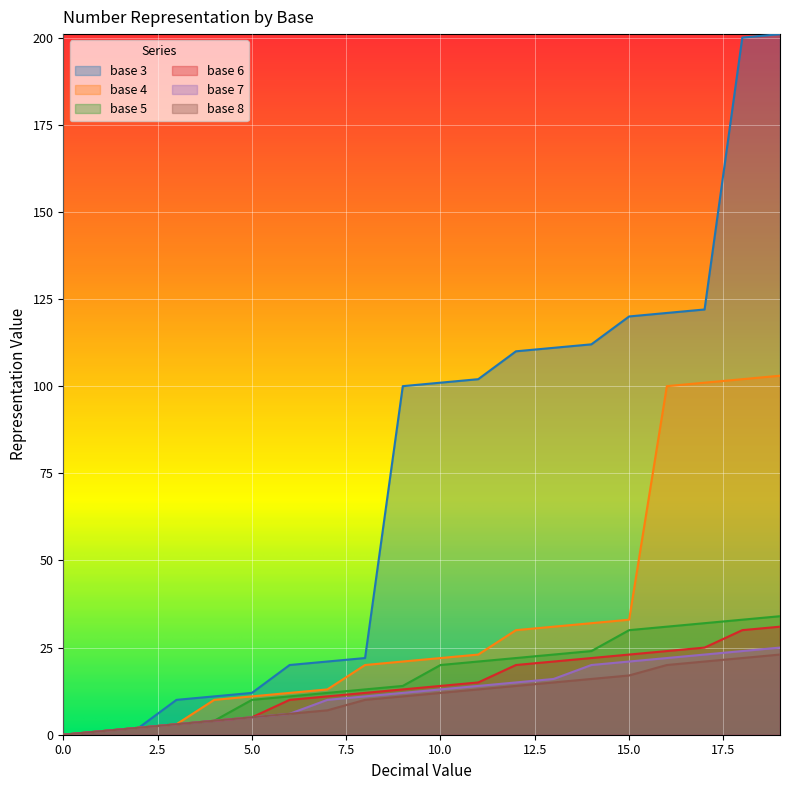

List the series in order of their peak value, highest first.

base 3, base 4, base 5, base 6, base 7, base 8